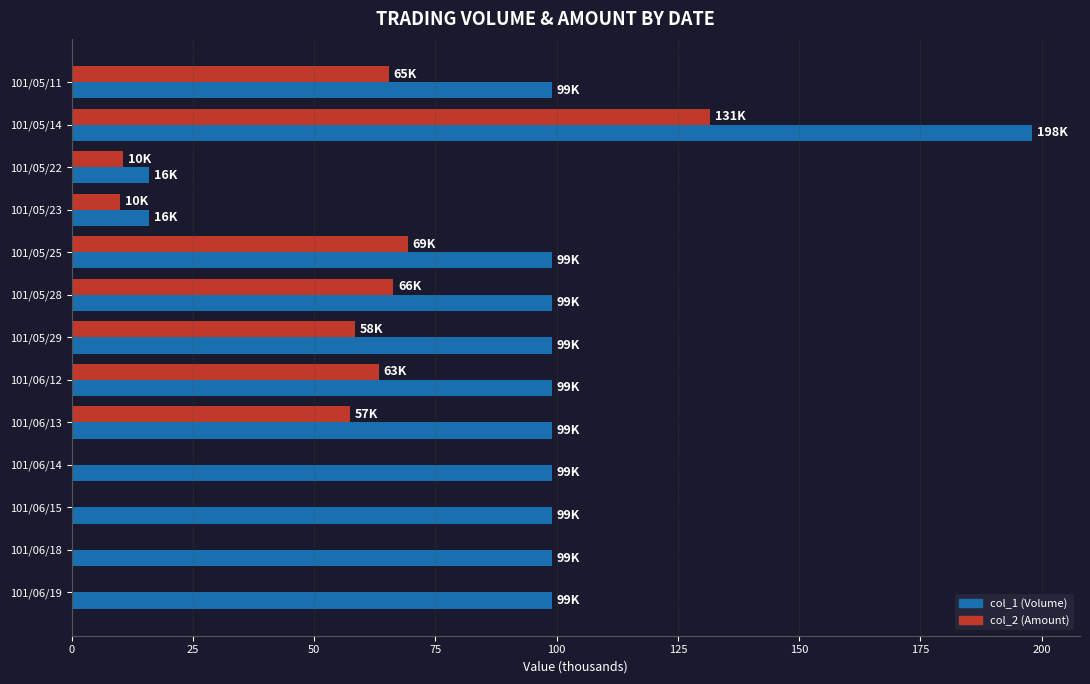

What is the sum of all col_1 (Volume) values?

1220.0